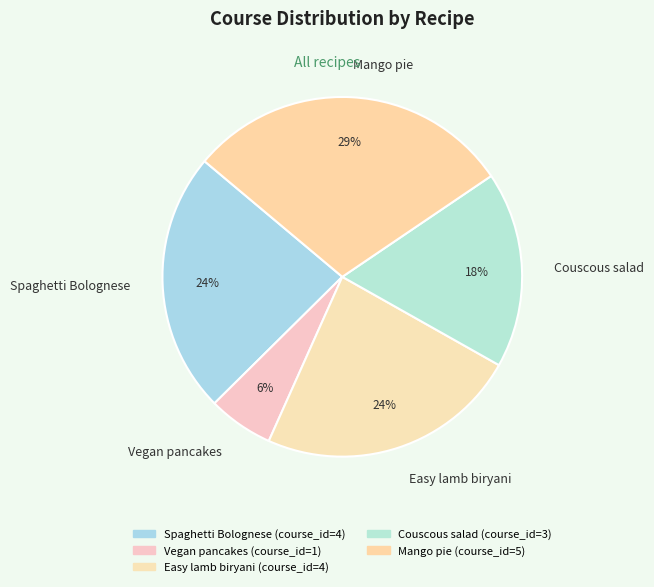

Is the sum of Couscous salad and Vegan pancakes greater than half?

No